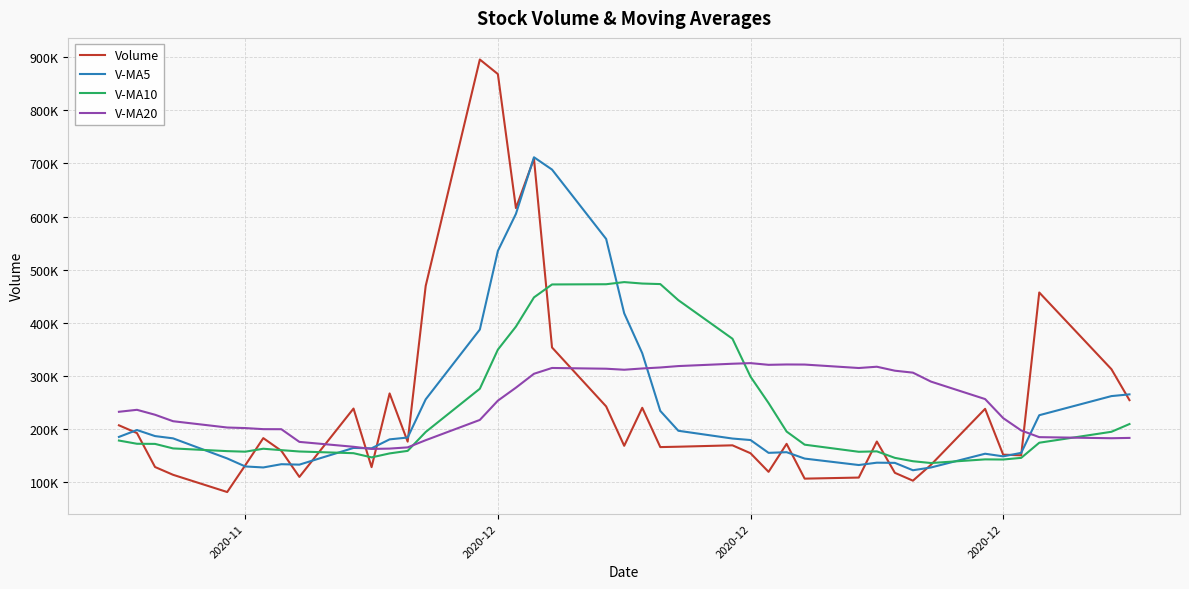

What are all the series names shown in the legend?

Volume, V-MA5, V-MA10, V-MA20